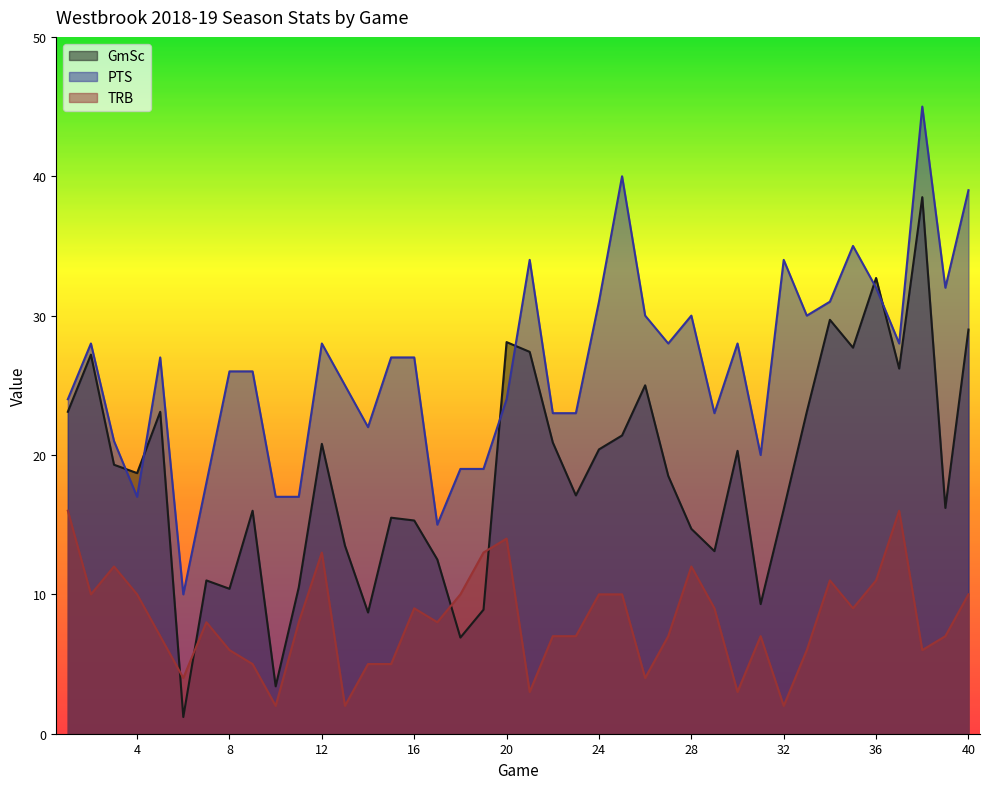

How many distinct data groups are displayed?

3